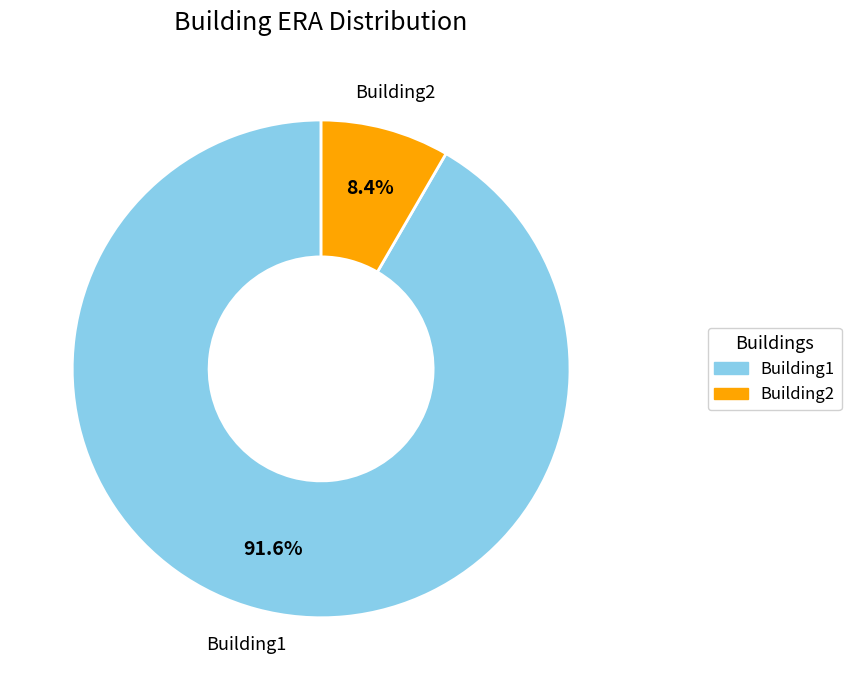

What percentage is the Building2 slice, to the nearest percent?

8%